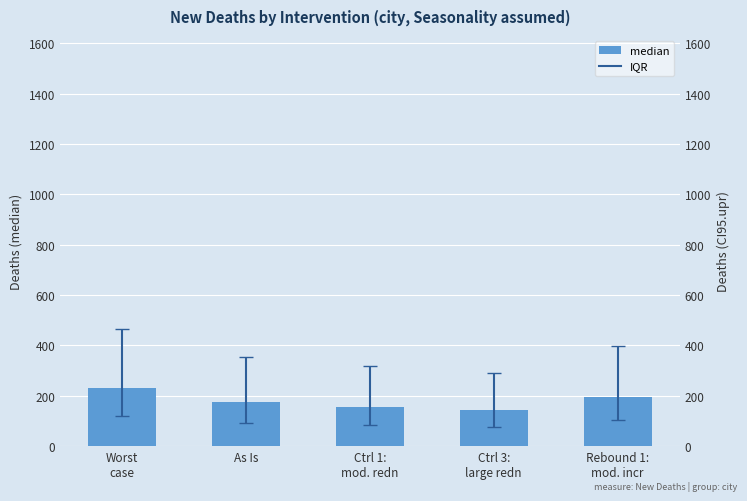

Which series has the largest total across all categories?

CI95.upr